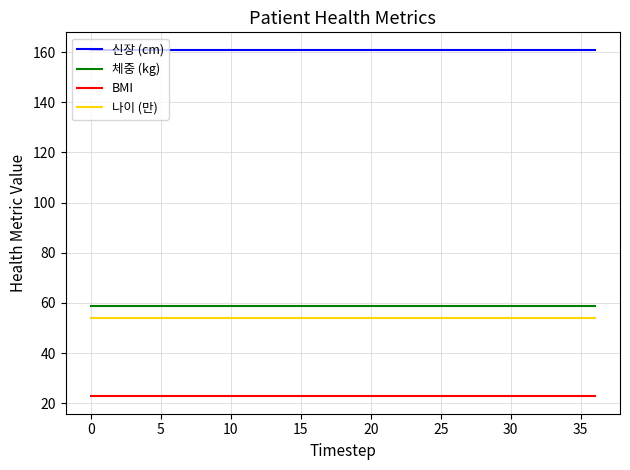

True or false: BMI and 나이 (만) cross at least once.

False